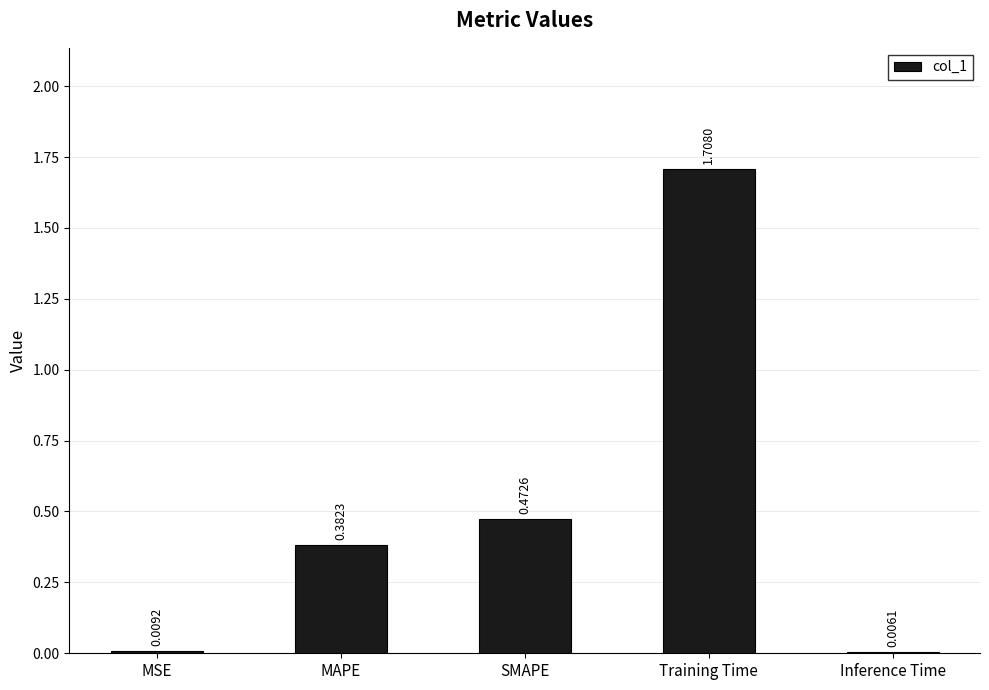

What is the sum of the values at MAPE and Training Time?

2.1